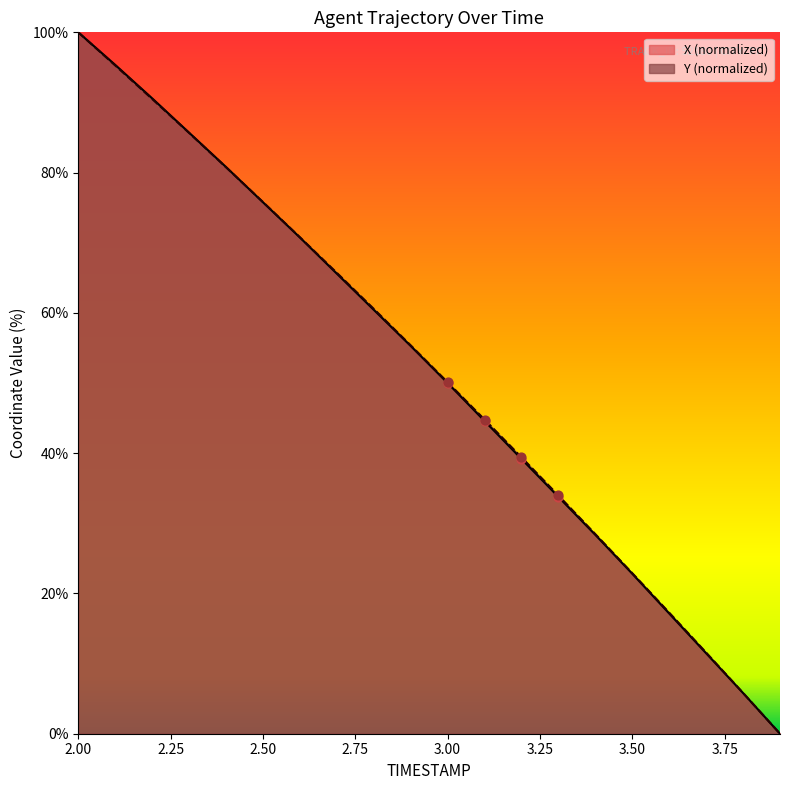

At which category is the sum across all series the highest?

2.00